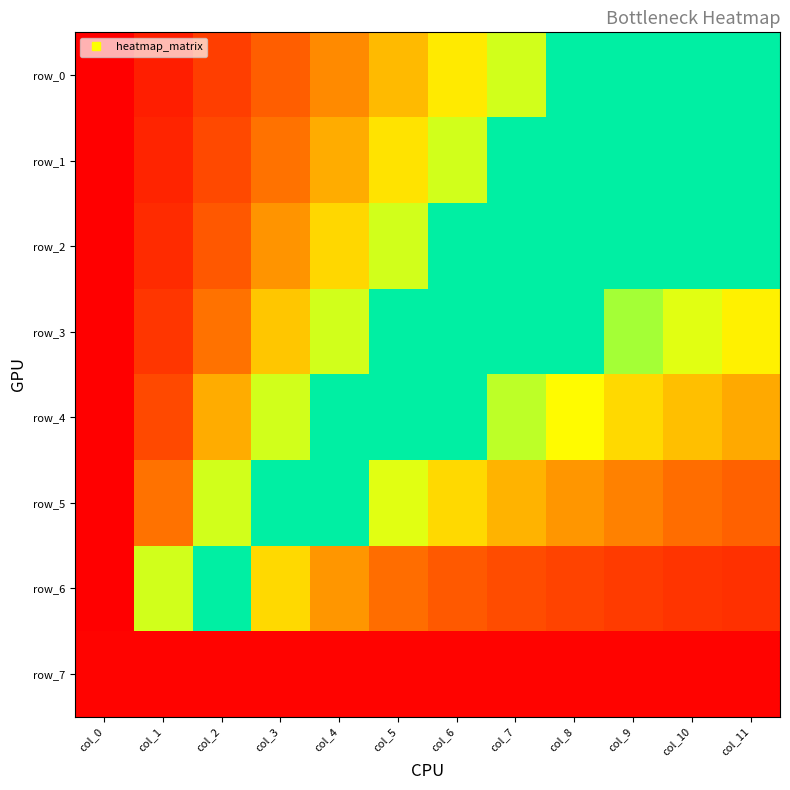

Reading left to right, transcribe all the data shown in this chart.

row_0: 0.0	0.1	0.2	0.2	0.3	0.4	0.5	0.5	0.8	0.8	0.8	0.8
row_1: 0.0	0.1	0.2	0.3	0.4	0.5	0.5	0.8	0.8	0.8	0.8	0.8
row_2: 0.0	0.1	0.2	0.3	0.4	0.5	0.8	0.8	0.8	0.8	0.8	0.8
row_3: 0.0	0.1	0.3	0.4	0.5	0.8	0.8	0.8	0.8	0.6	0.5	0.5
row_4: 0.0	0.2	0.4	0.5	0.8	0.8	0.8	0.6	0.5	0.4	0.4	0.4
row_5: 0.0	0.3	0.5	0.8	0.8	0.5	0.4	0.4	0.3	0.3	0.3	0.2
row_6: 0.0	0.5	0.8	0.4	0.3	0.3	0.2	0.2	0.2	0.1	0.1	0.1
row_7: 0.0	0.0	0.0	0.0	0.0	0.0	0.0	0.0	0.0	0.0	0.0	0.0